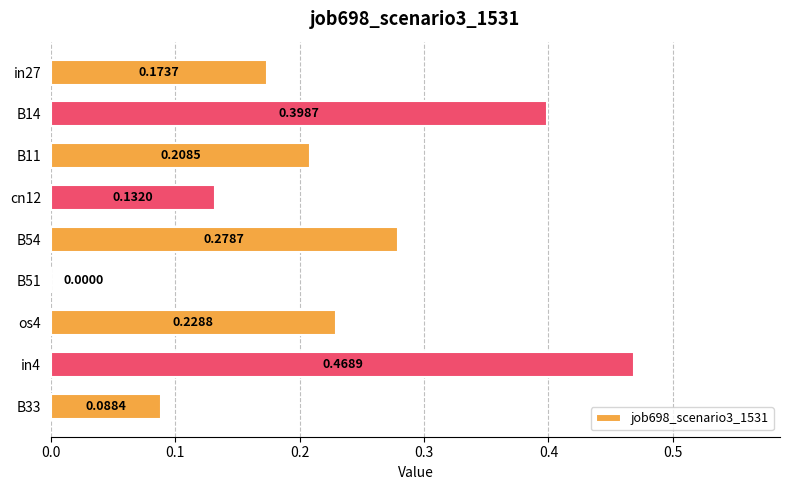

What is the change in value from in4 to B33?

-0.4